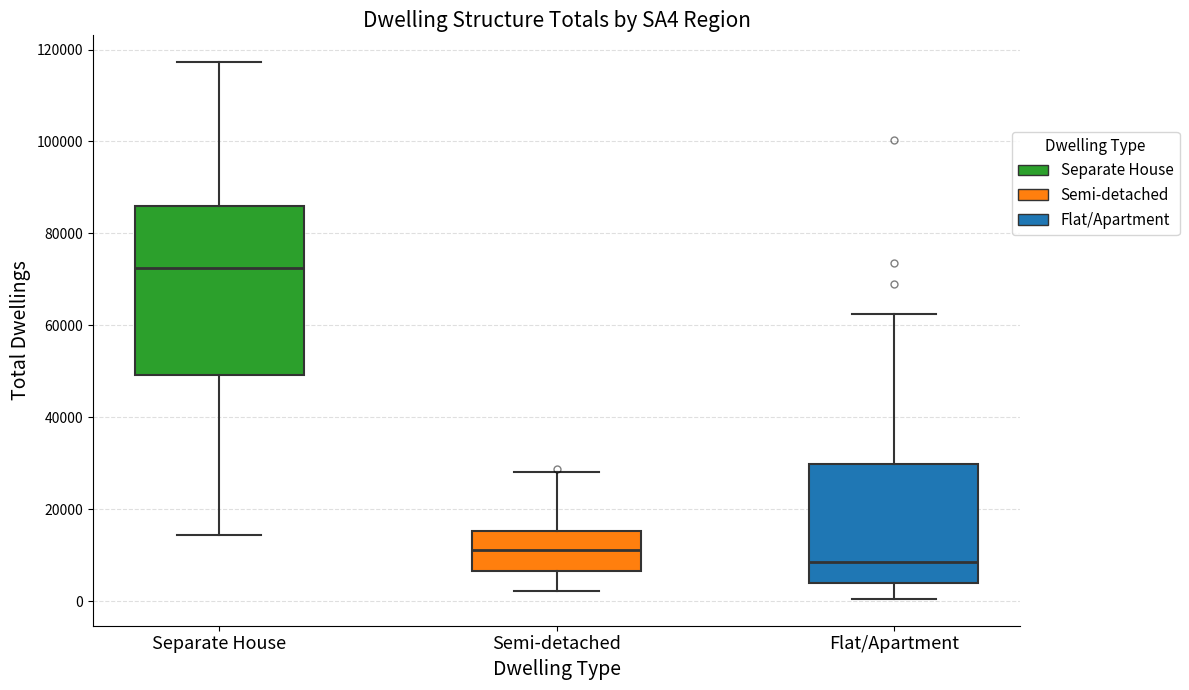

Reading left to right, transcribe this box plot: for each box, give where its median line is, the range the box spans, and where its two whiskers end, as read against the y-axis. The values are not printed on the chart, so give them approximately, as read against the axis.

Separate House: median 72000, box 50000 to 86000, whiskers 14000 to 118000
Semi-detached: median 12000, box 6000 to 16000, whiskers 2000 to 28000
Flat/Apartment: median 8000, box 4000 to 30000, whiskers 0 to 62000